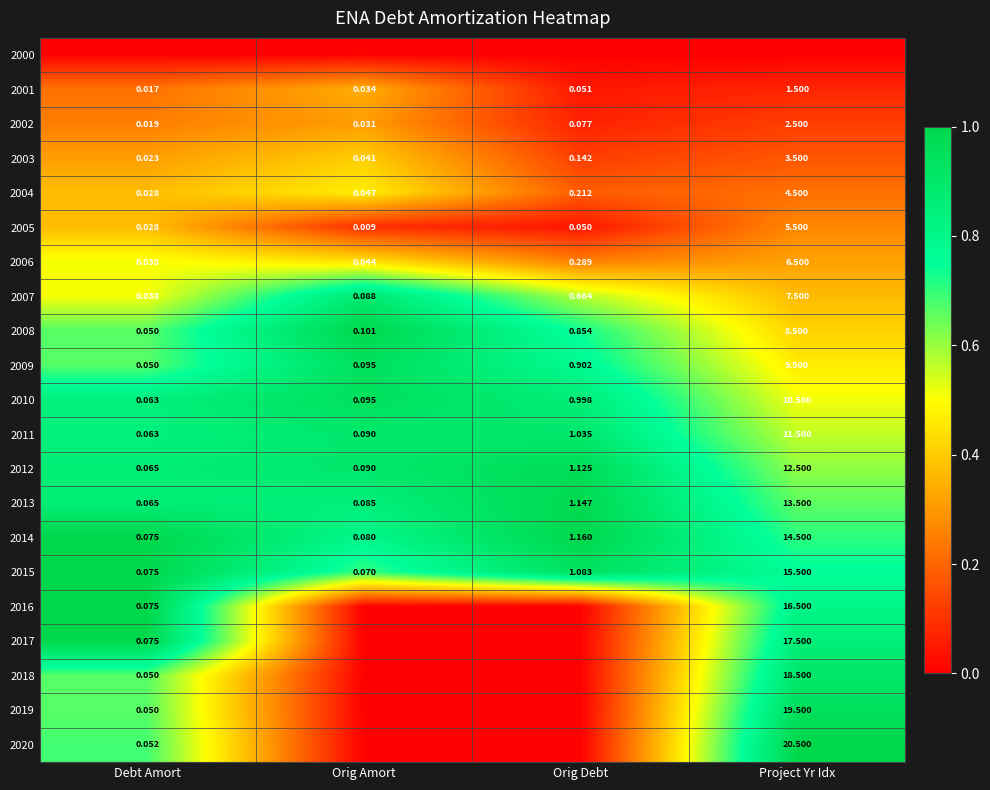

List the labels in order of 2013 value, smallest first.

Debt Amort, Orig Amort, Orig Debt, Project Yr Idx